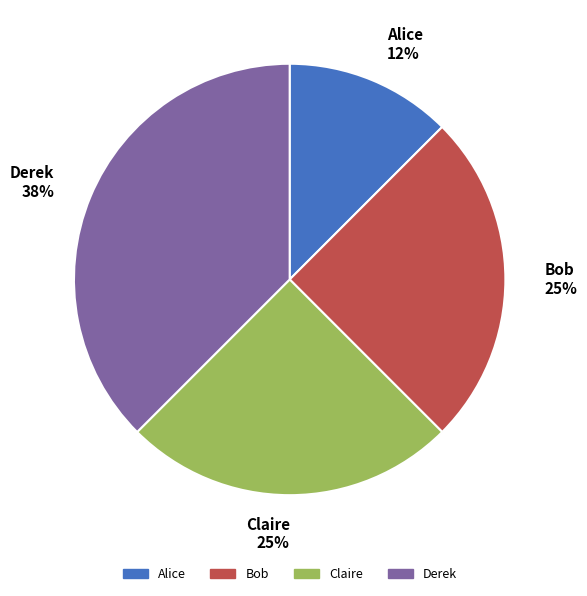

True or false: Claire accounts for 25% of the total.

True